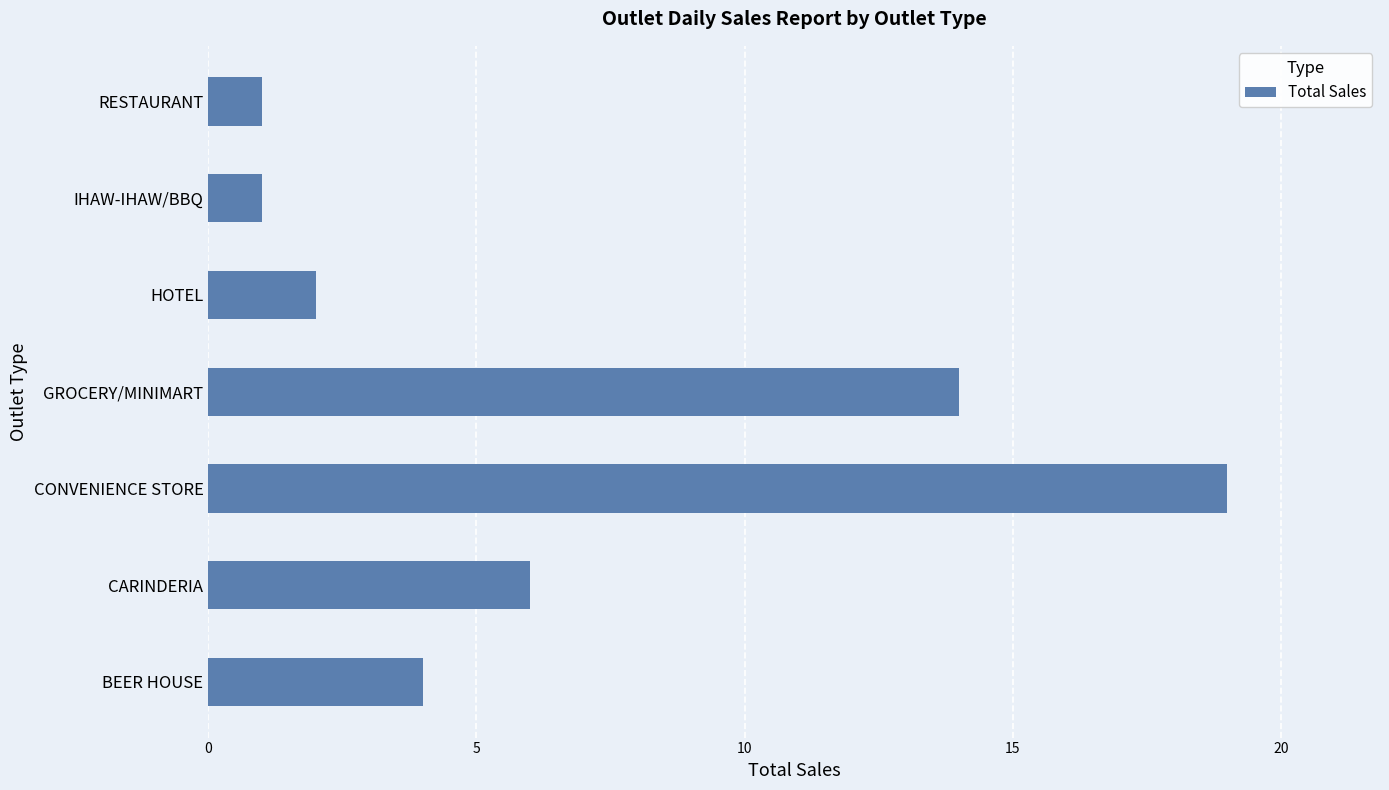

What is the approximate value at CONVENIENCE STORE?

19